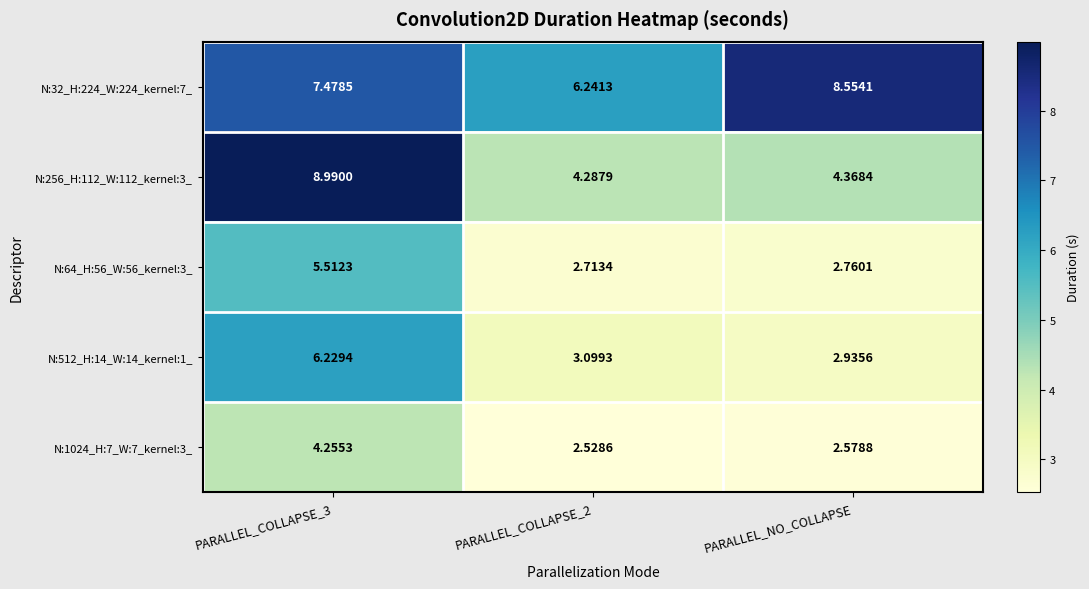

Which category has the lowest value in the N:512_H:14_W:14_kernel:1_ series?

PARALLEL_NO_COLLAPSE